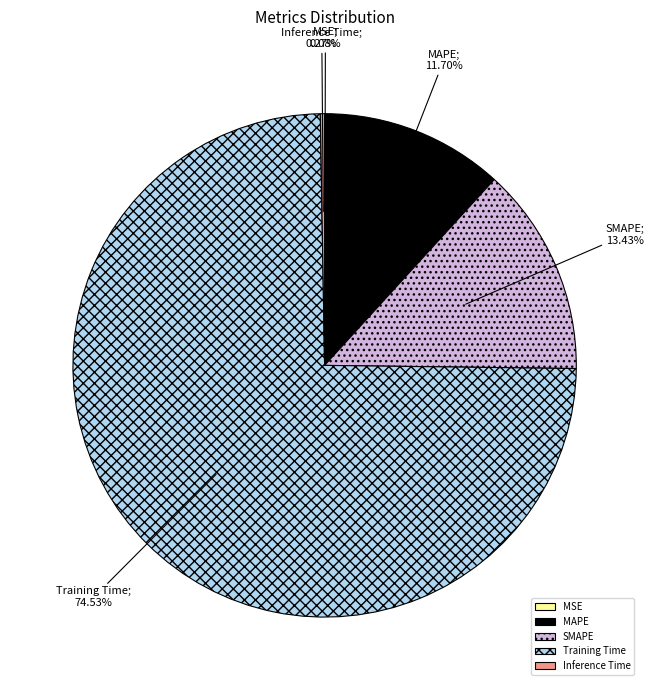

Combined, do MAPE and Training Time account for over 50%?

Yes